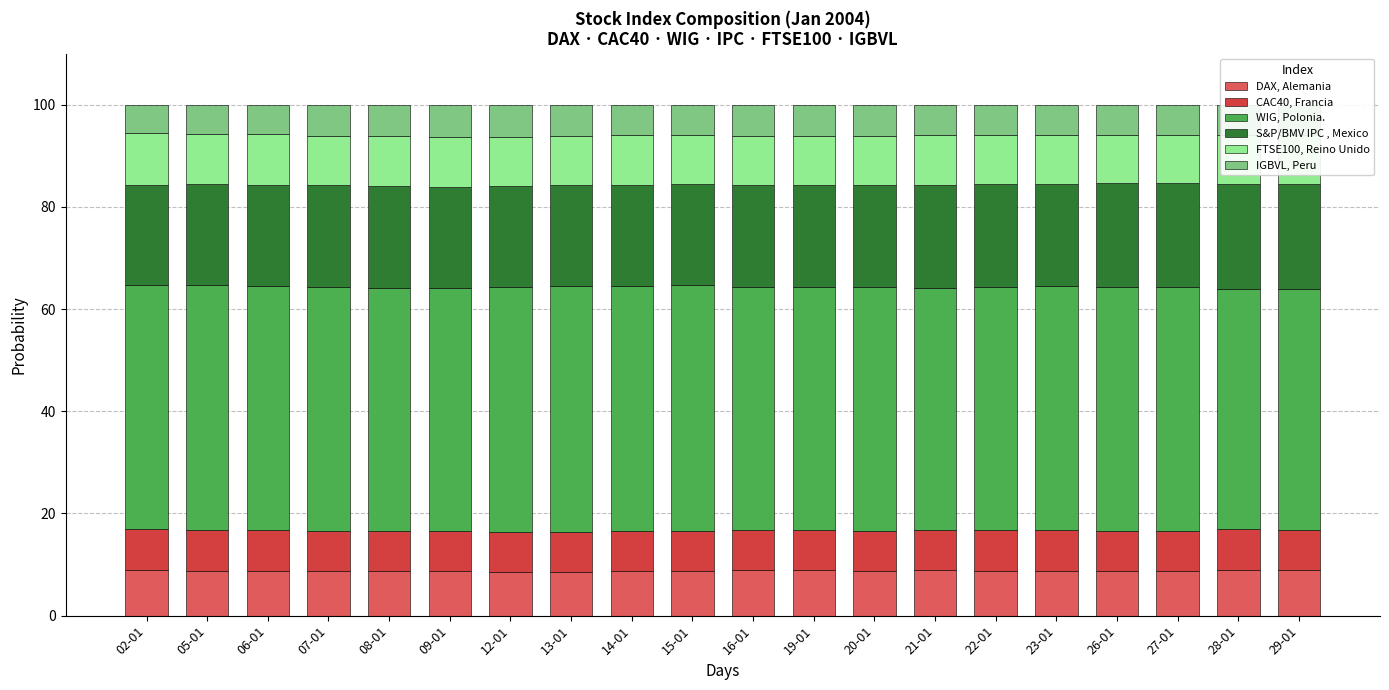

What is the total value across all series at 05-01?

100.0